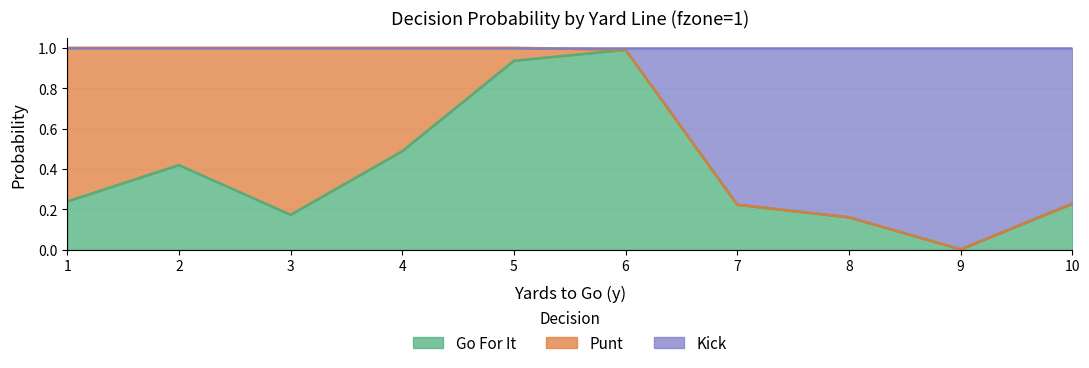

True or false: kick and gofor cross at least once.

False